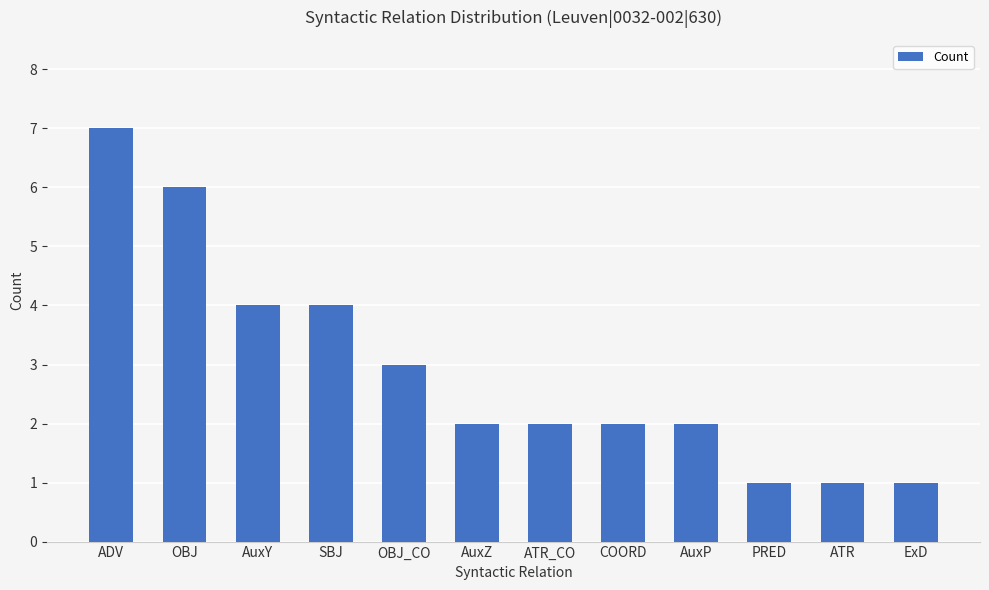

Approximately how many times larger is the value at AuxZ compared to AuxY?

0.5